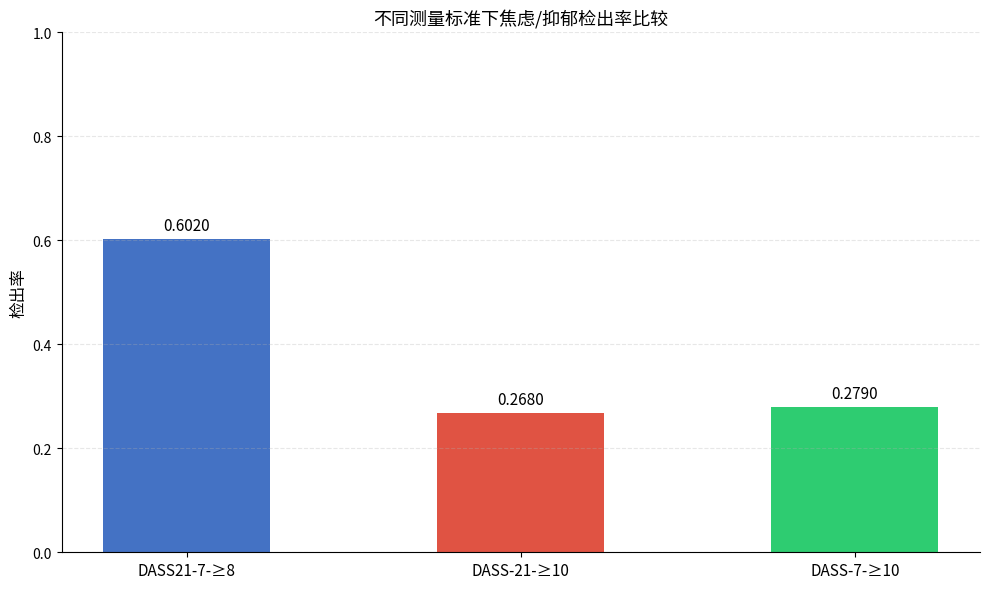

The chart shows a value of 0.1 at DASS-21-≥10. True or false?

False